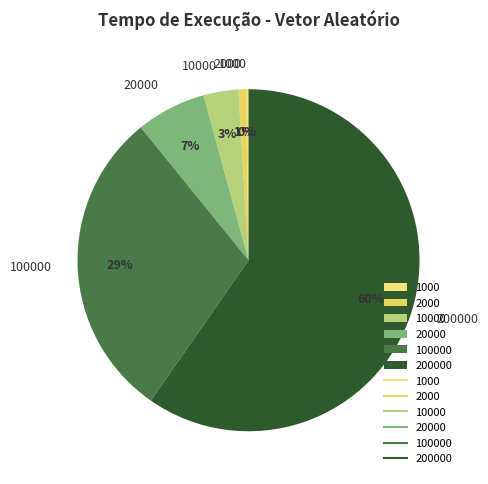

Which category has the biggest portion of the pie?

200000